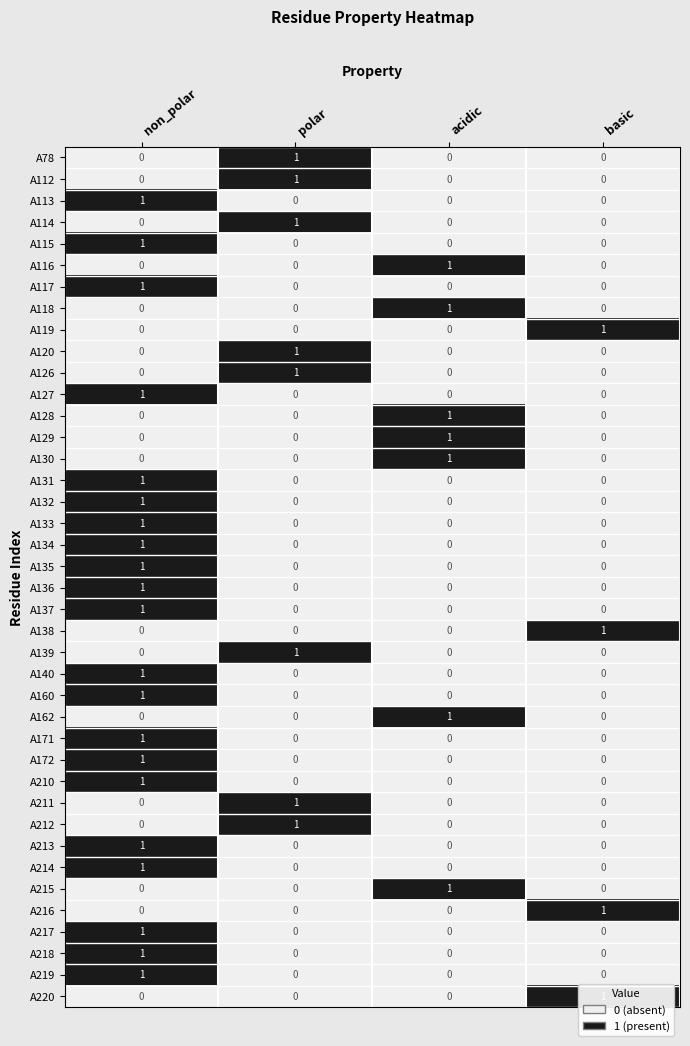

How many A136 values are between 0 and 1?

4